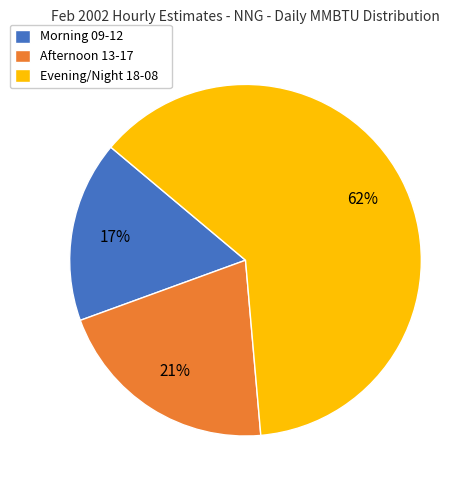

Which category has the smallest portion of the pie?

Morning 09-12